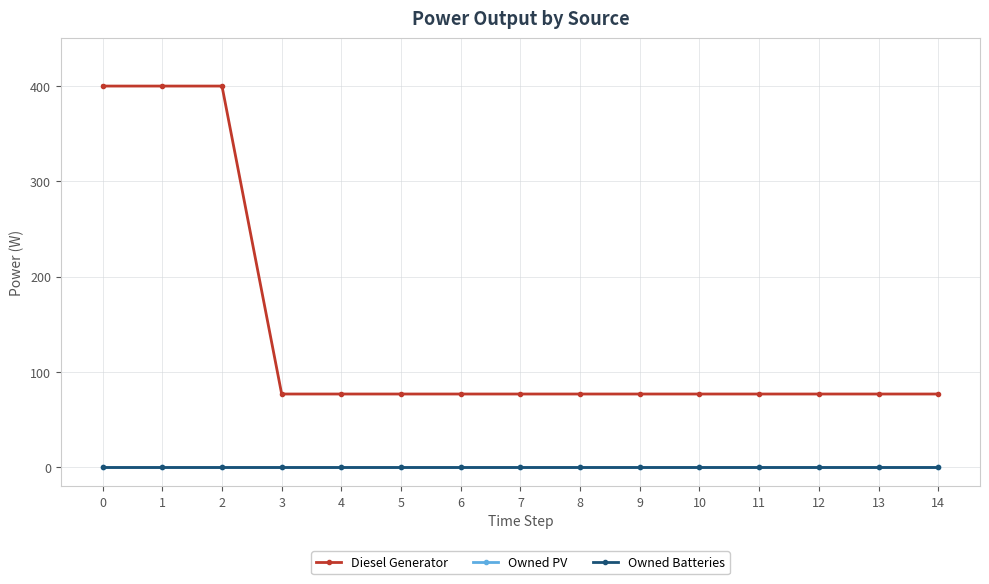

What is the maximum value for Diesel Generator?

400